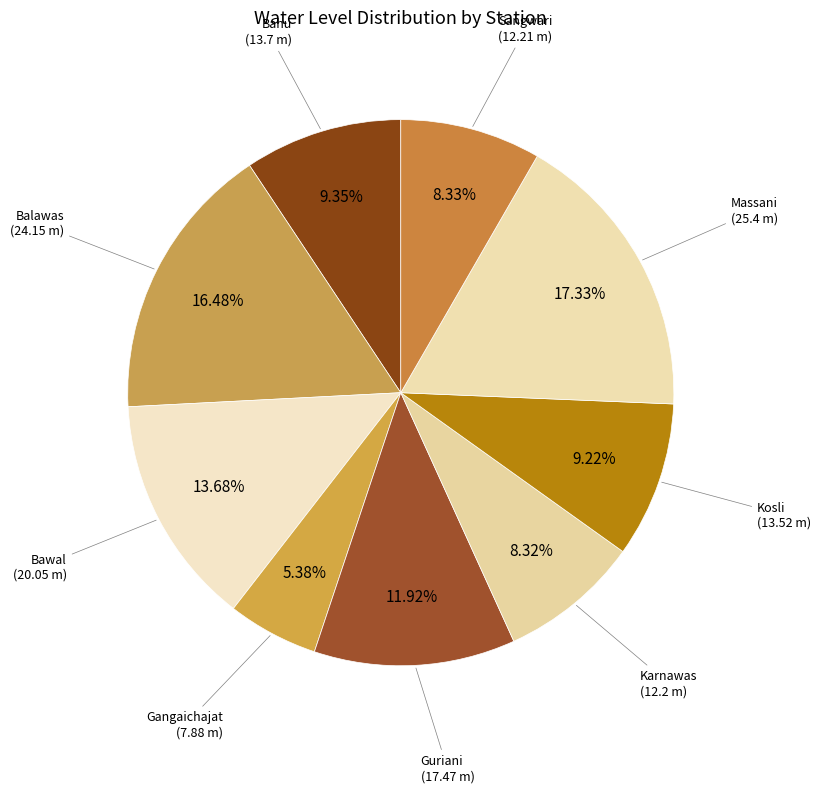

Rank the categories by value from lowest to highest.

Gangaichajat, Karnawas, Sangwari, Kosli, Bahu, Guriani, Bawal, Balawas, Massani